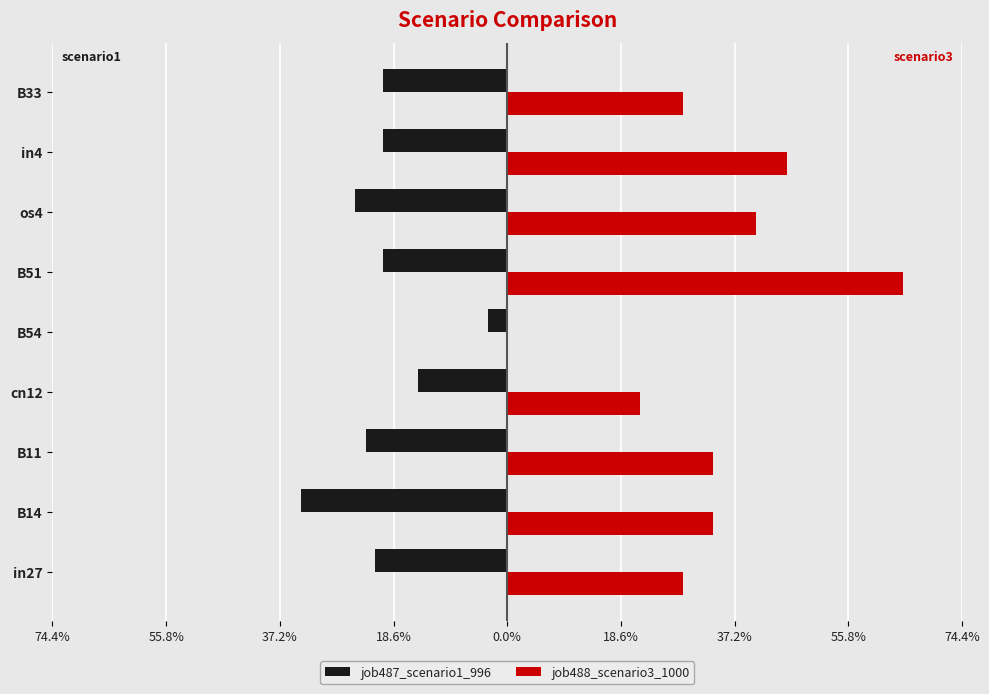

What are all the series names shown in the legend?

job487_scenario1_996, job488_scenario3_1000